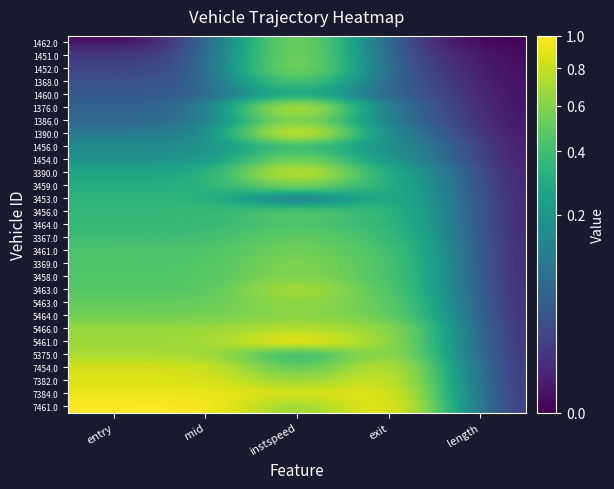

Reading left to right, transcribe all the data shown in this chart.

1462.0: entry=0.0	mid=0.0	instspeed=0.6	exit=0.0	length=0.0
1451.0: entry=0.0	mid=0.0	instspeed=0.6	exit=0.0	length=0.0
1452.0: entry=0.0	mid=0.0	instspeed=0.7	exit=0.0	length=0.0
1368.0: entry=0.0	mid=0.0	instspeed=0.5	exit=0.0	length=0.0
1460.0: entry=0.0	mid=0.0	instspeed=0.3	exit=0.0	length=0.0
1376.0: entry=0.1	mid=0.1	instspeed=0.9	exit=0.1	length=0.0
1386.0: entry=0.1	mid=0.1	instspeed=0.7	exit=0.1	length=0.0
1390.0: entry=0.1	mid=0.1	instspeed=1.0	exit=0.1	length=0.0
1456.0: entry=0.2	mid=0.2	instspeed=0.4	exit=0.2	length=0.0
1454.0: entry=0.2	mid=0.2	instspeed=0.6	exit=0.2	length=0.0
3390.0: entry=0.3	mid=0.3	instspeed=0.9	exit=0.3	length=0.0
3459.0: entry=0.3	mid=0.3	instspeed=0.6	exit=0.3	length=0.0
3453.0: entry=0.3	mid=0.3	instspeed=0.0	exit=0.3	length=0.0
3456.0: entry=0.4	mid=0.4	instspeed=0.5	exit=0.4	length=0.0
3464.0: entry=0.4	mid=0.4	instspeed=0.4	exit=0.4	length=0.0
3367.0: entry=0.4	mid=0.4	instspeed=0.5	exit=0.4	length=0.0
3461.0: entry=0.4	mid=0.4	instspeed=0.6	exit=0.4	length=0.0
3369.0: entry=0.4	mid=0.4	instspeed=0.6	exit=0.4	length=0.0
3458.0: entry=0.5	mid=0.5	instspeed=0.6	exit=0.5	length=0.0
3463.0: entry=0.5	mid=0.5	instspeed=0.8	exit=0.5	length=0.0
5463.0: entry=0.5	mid=0.5	instspeed=0.7	exit=0.5	length=0.0
5464.0: entry=0.5	mid=0.5	instspeed=0.6	exit=0.5	length=0.0
5466.0: entry=0.7	mid=0.7	instspeed=0.7	exit=0.7	length=0.0
5461.0: entry=0.7	mid=0.7	instspeed=1.0	exit=0.7	length=0.0
5375.0: entry=0.7	mid=0.7	instspeed=0.3	exit=0.7	length=0.0
7454.0: entry=0.8	mid=0.8	instspeed=0.4	exit=0.8	length=0.0
7382.0: entry=0.9	mid=0.9	instspeed=0.6	exit=0.9	length=0.0
7384.0: entry=0.9	mid=0.9	instspeed=0.9	exit=0.9	length=0.0
7461.0: entry=1.0	mid=1.0	instspeed=0.6	exit=1.0	length=0.0